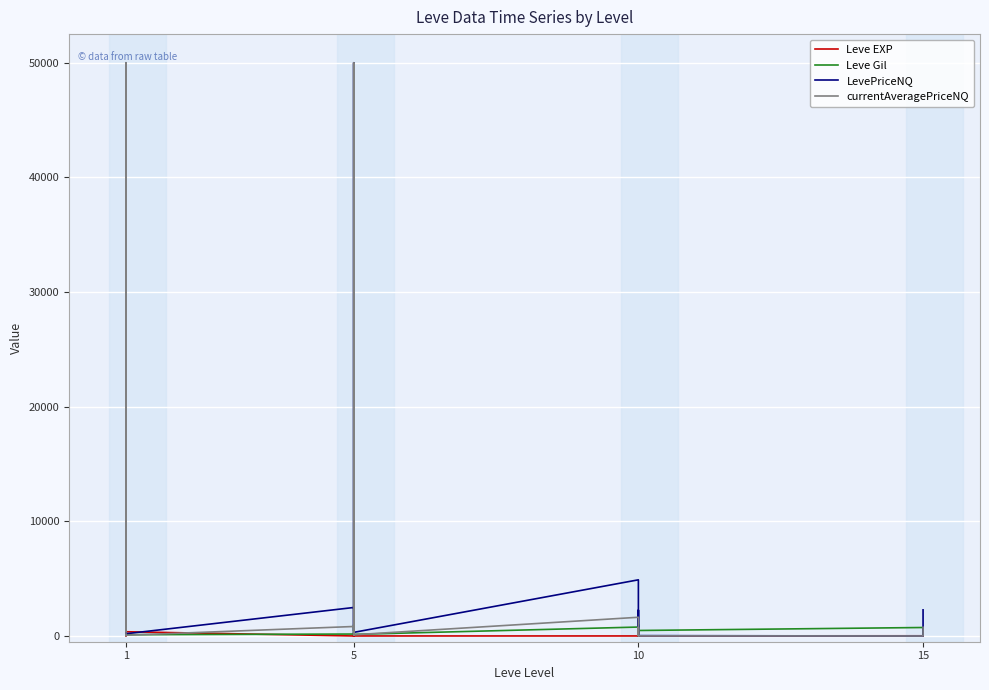

Reading right to left, what are all the values shown in this chart?

Leve EXP: 7.0	17.0	10.0	3.0	4.0	9.0	3.0	3.0	3.0	1.0	2.0	1.0	6.0	1.0	370.0	900.0	370.0	630.0	540.0	1.0
Leve Gil: 170.0	740.0	480.0	220.0	770.0	990.0	220.0	780.0	140.0	980.0	790.0	810.0	280.0	170.0	112.0	113.0	112.0	112.0	112.0	420.0
LevePriceNQ: 2278.8	0.0	30.0	508.8	2250.0	150.0	57.0	4900.0	315.0	192.6	50000.0	772.5	450.0	2485.1	195.9	87.6	2771.0	50000.0	2609.0	85.6
currentAveragePriceNQ: 759.6	0.0	10.0	169.6	750.0	50.0	19.0	1633.3	105.0	64.2	50000.0	257.5	150.0	828.4	65.3	29.2	923.7	50000.0	869.7	433.3